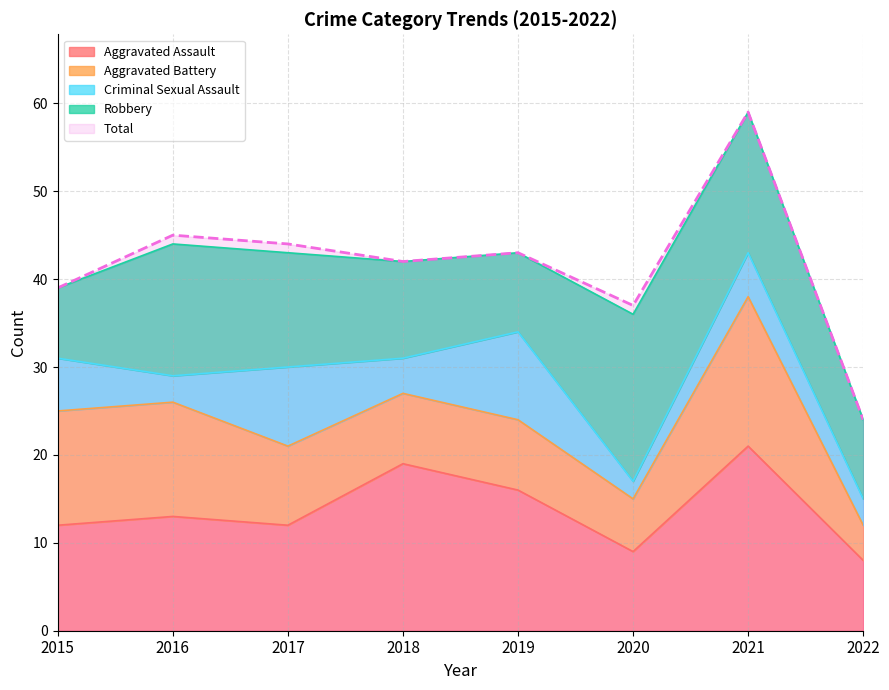

The value of Criminal Sexual Assault at 2020 is 3. True or false?

False